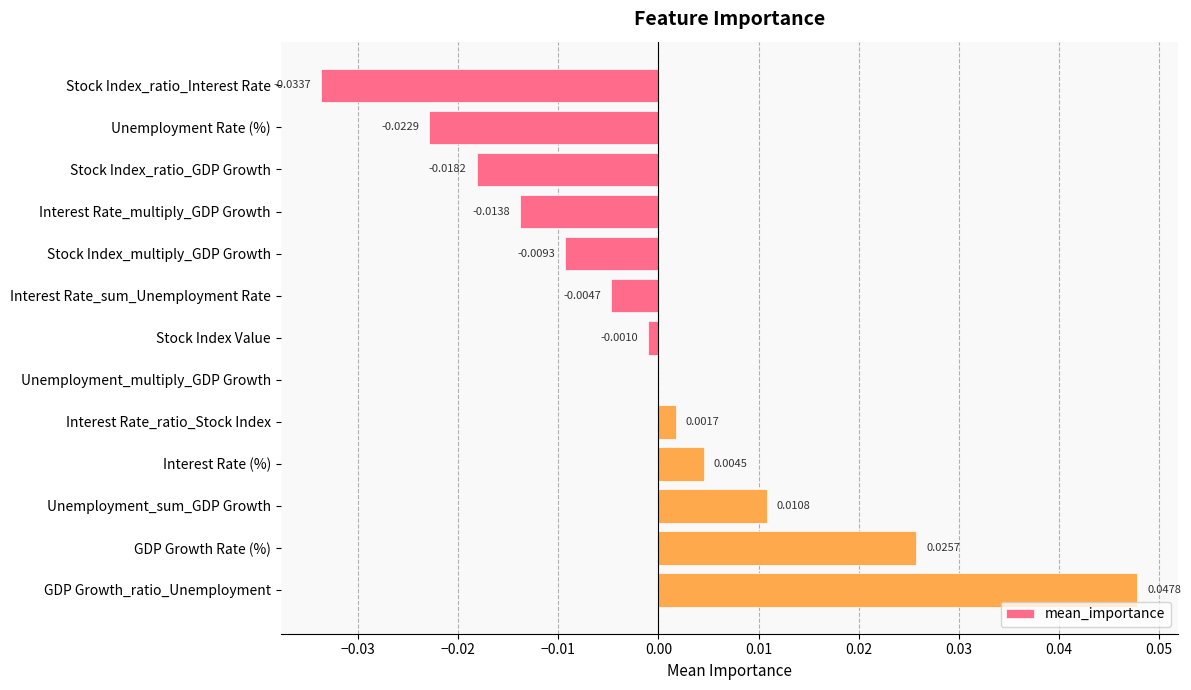

At which category does the chart reach its peak across all series?

GDP Growth_ratio_Unemployment